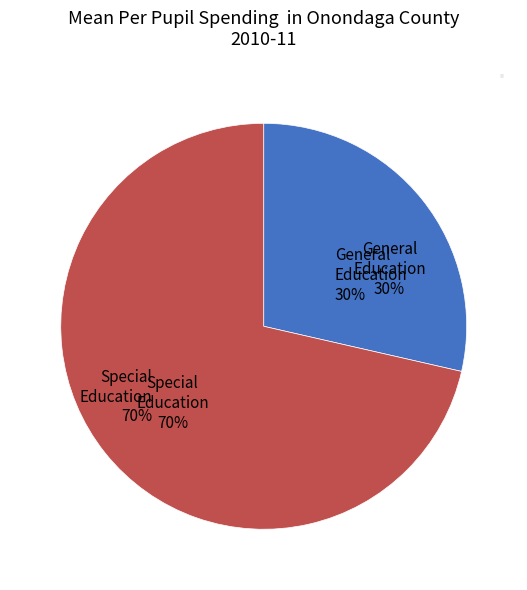

True or false: Labour: Planting accounts for 77% of the total.

False